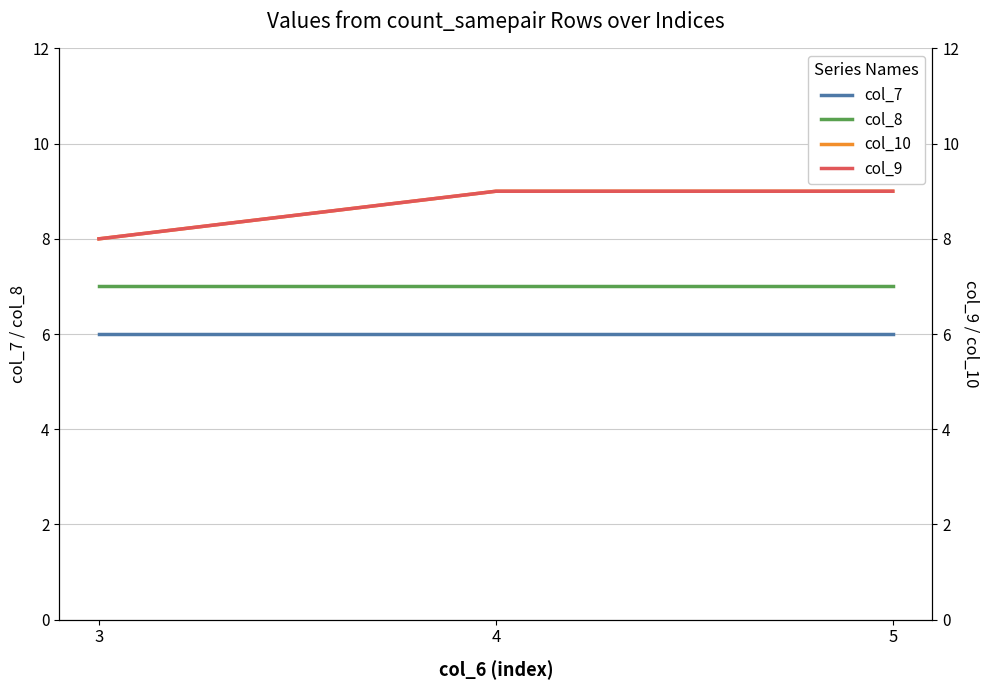

Which series has the largest total across all categories?

col_10